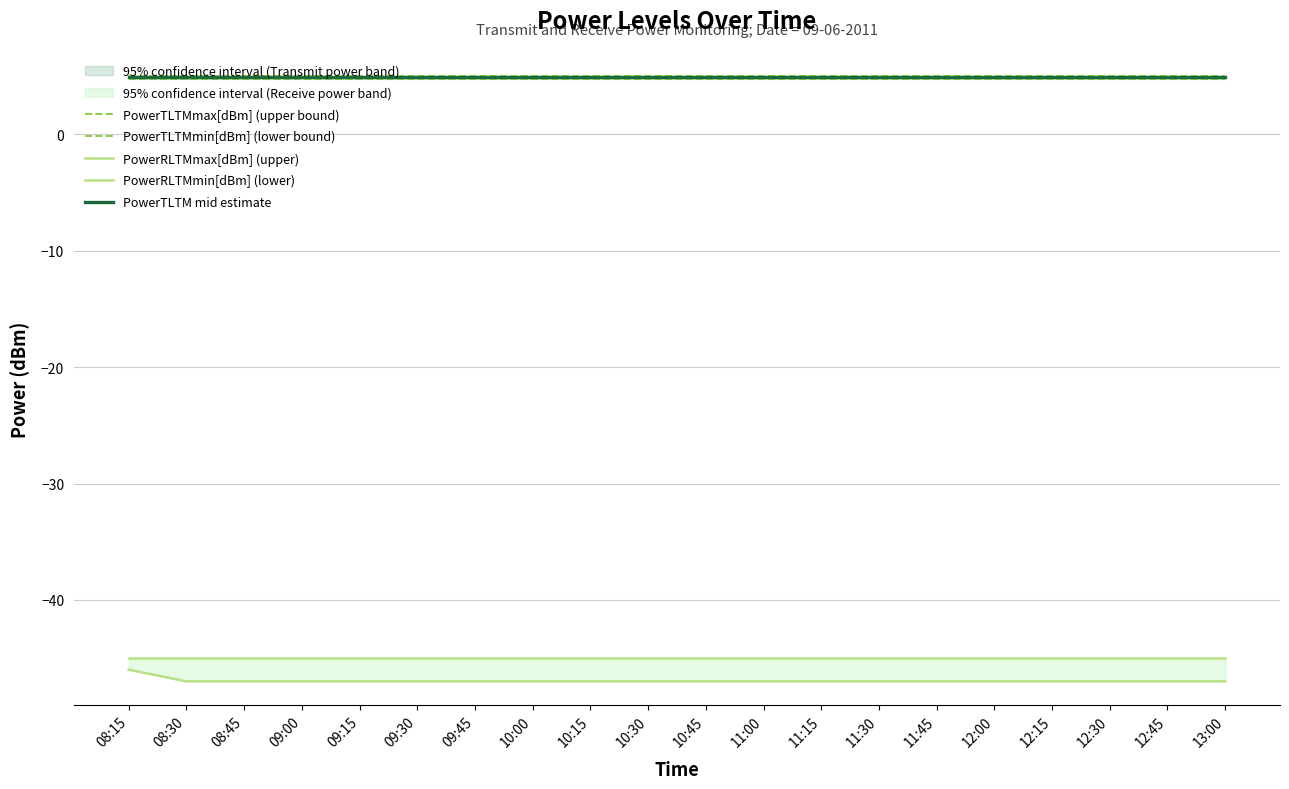

The PowerTLTM mid estimate series shows 4.9 at 09:00. True or false?

True